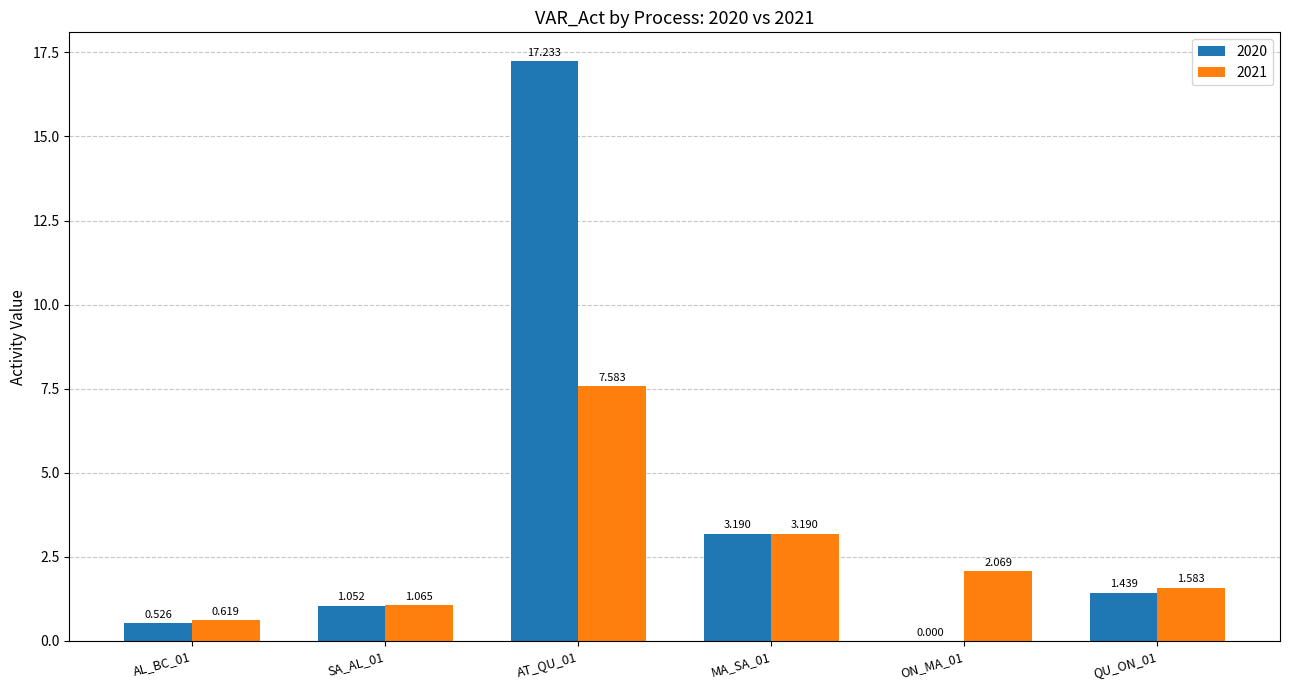

How many groups of bars are there?

6